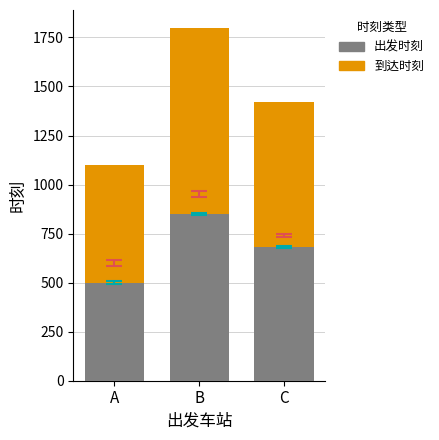

Reading left to right, list the values for the 出发时刻 series.

500	850	680